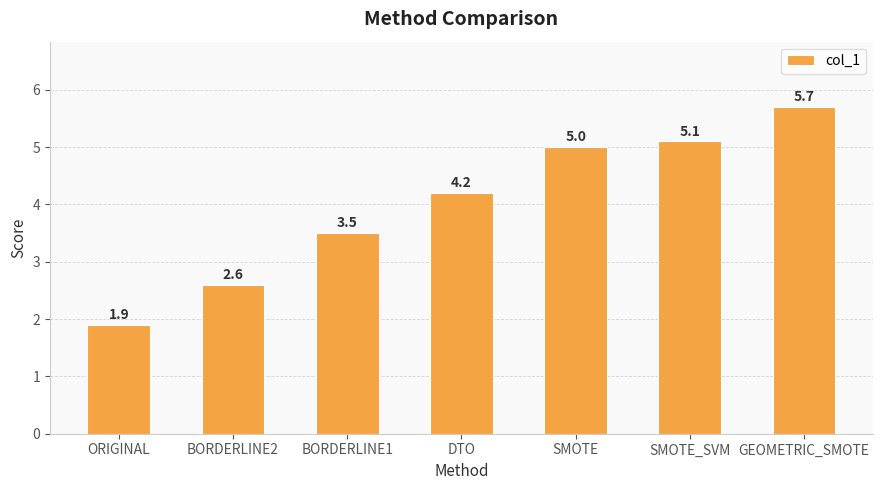

Between SMOTE and DTO, which is larger?

SMOTE